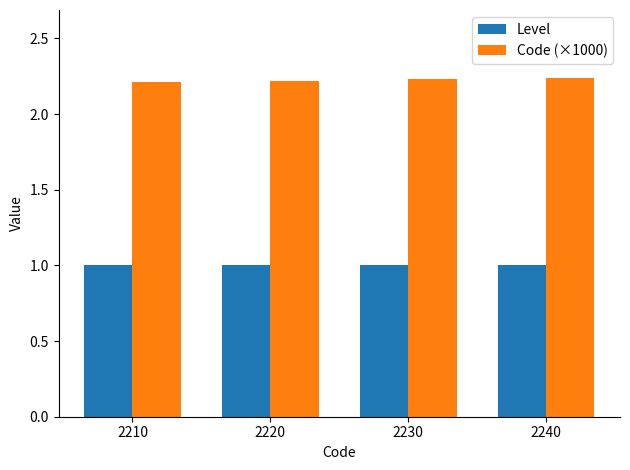

List the series in order of their overall mean, lowest first.

Level, Code (×1000)